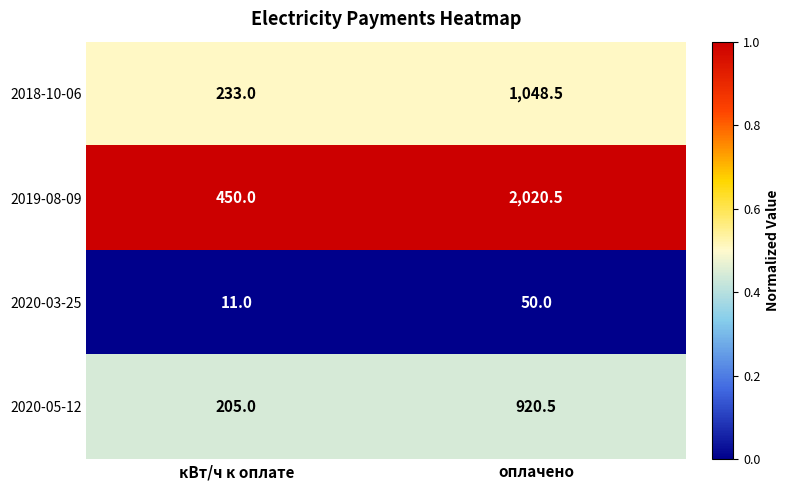

Reading left to right, extract all data points from this chart.

2018-10-06: кВт/ч к оплате=233.0	оплачено=1048.5
2019-08-09: кВт/ч к оплате=450.0	оплачено=2020.5
2020-03-25: кВт/ч к оплате=11.0	оплачено=50.0
2020-05-12: кВт/ч к оплате=205.0	оплачено=920.5